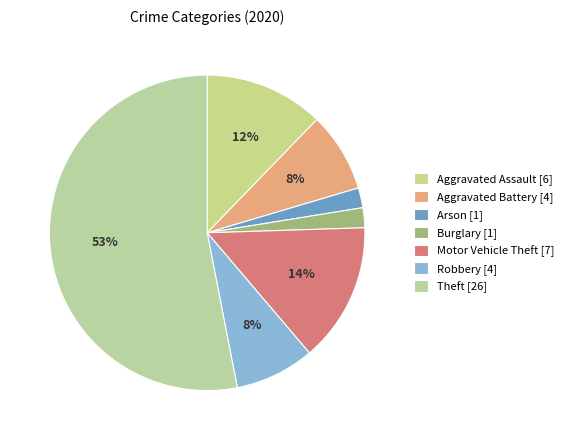

What is the smallest slice in the pie chart?

Arson